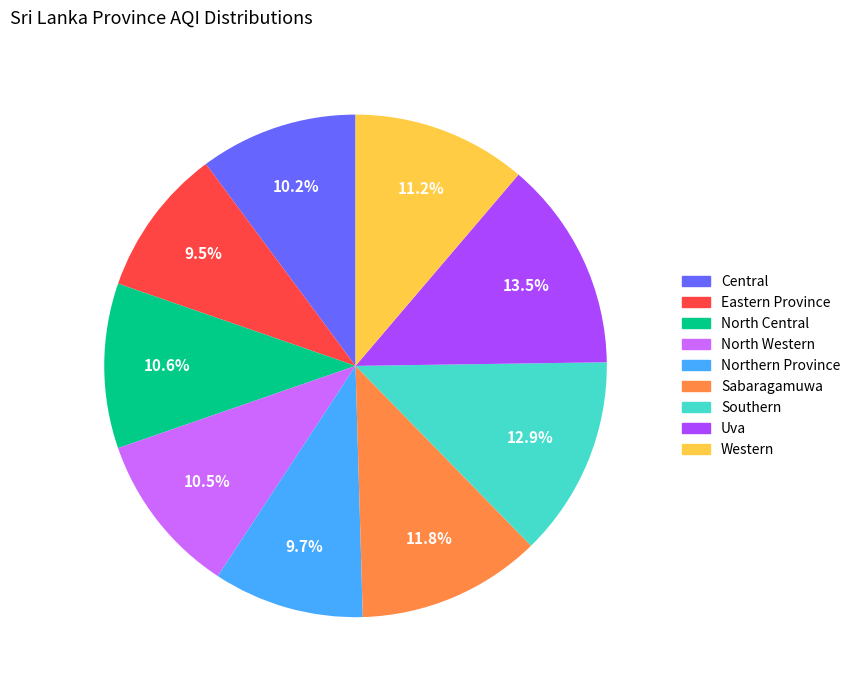

Which slice is the largest?

Uva